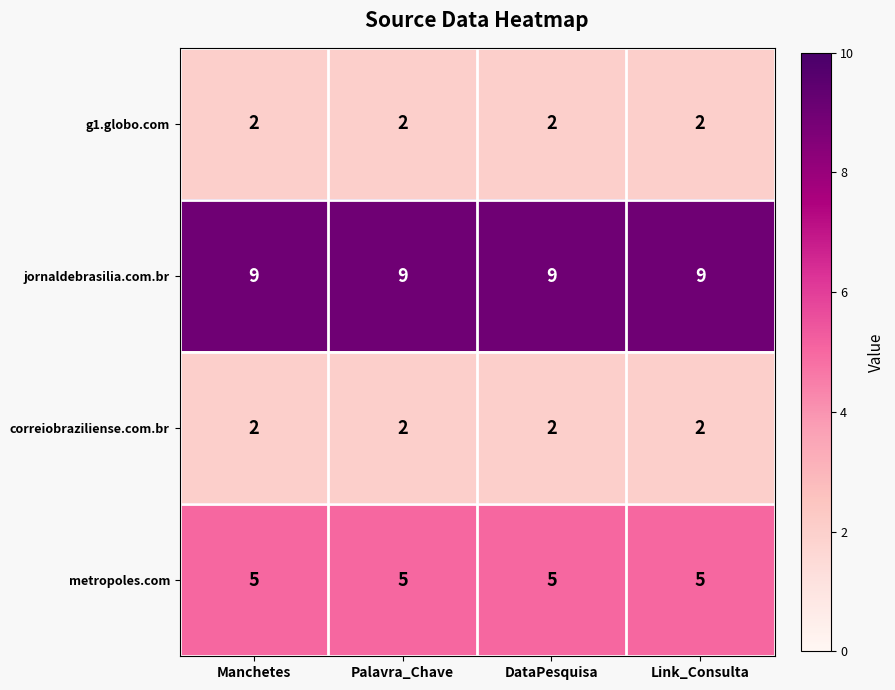

What is the sum of the correiobraziliense.com.br values at Manchetes and Link_Consulta?

4